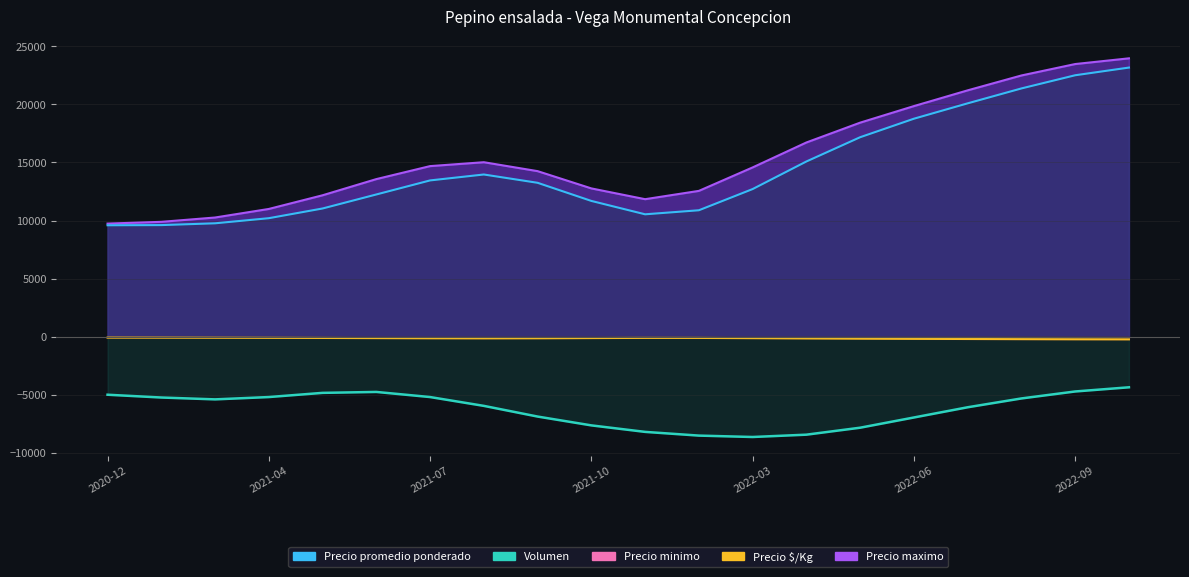

How many lines are shown in the chart?

5